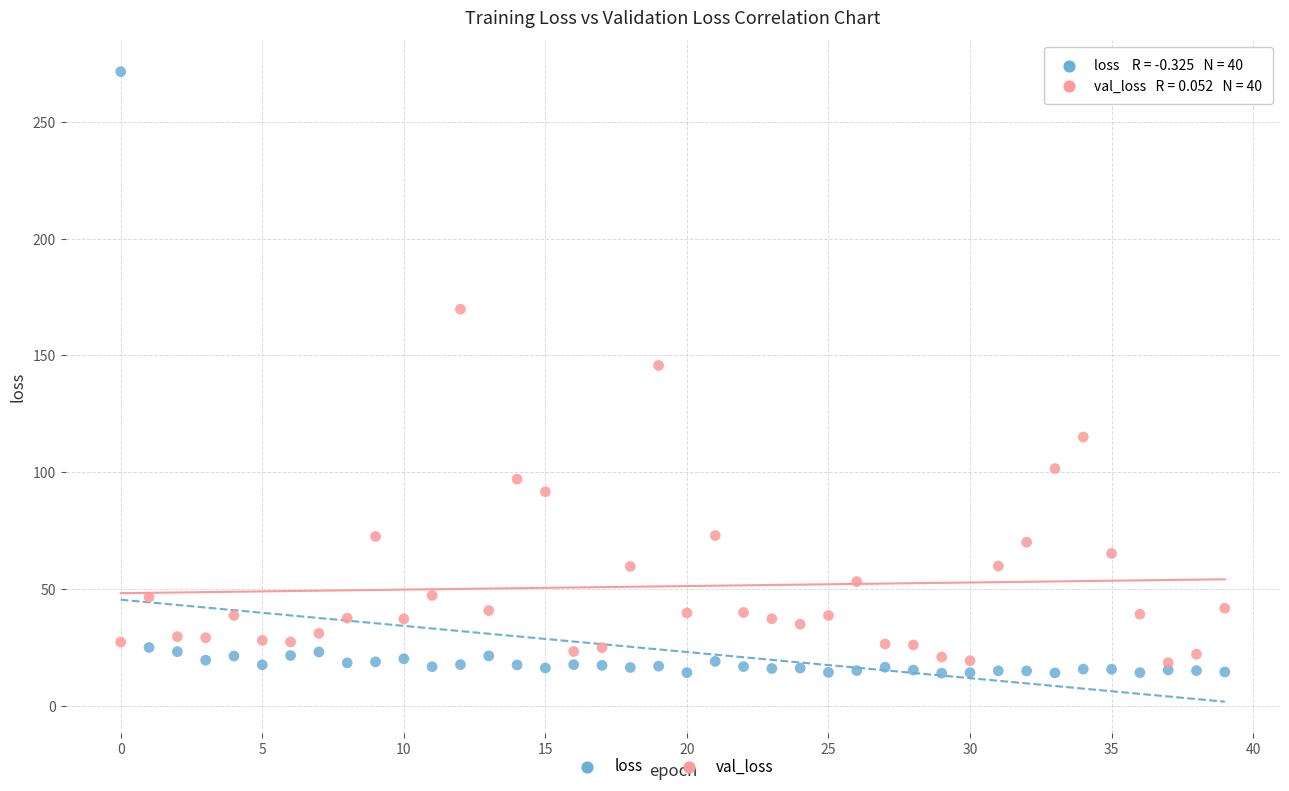

Which series reaches the maximum Y coordinate?

loss